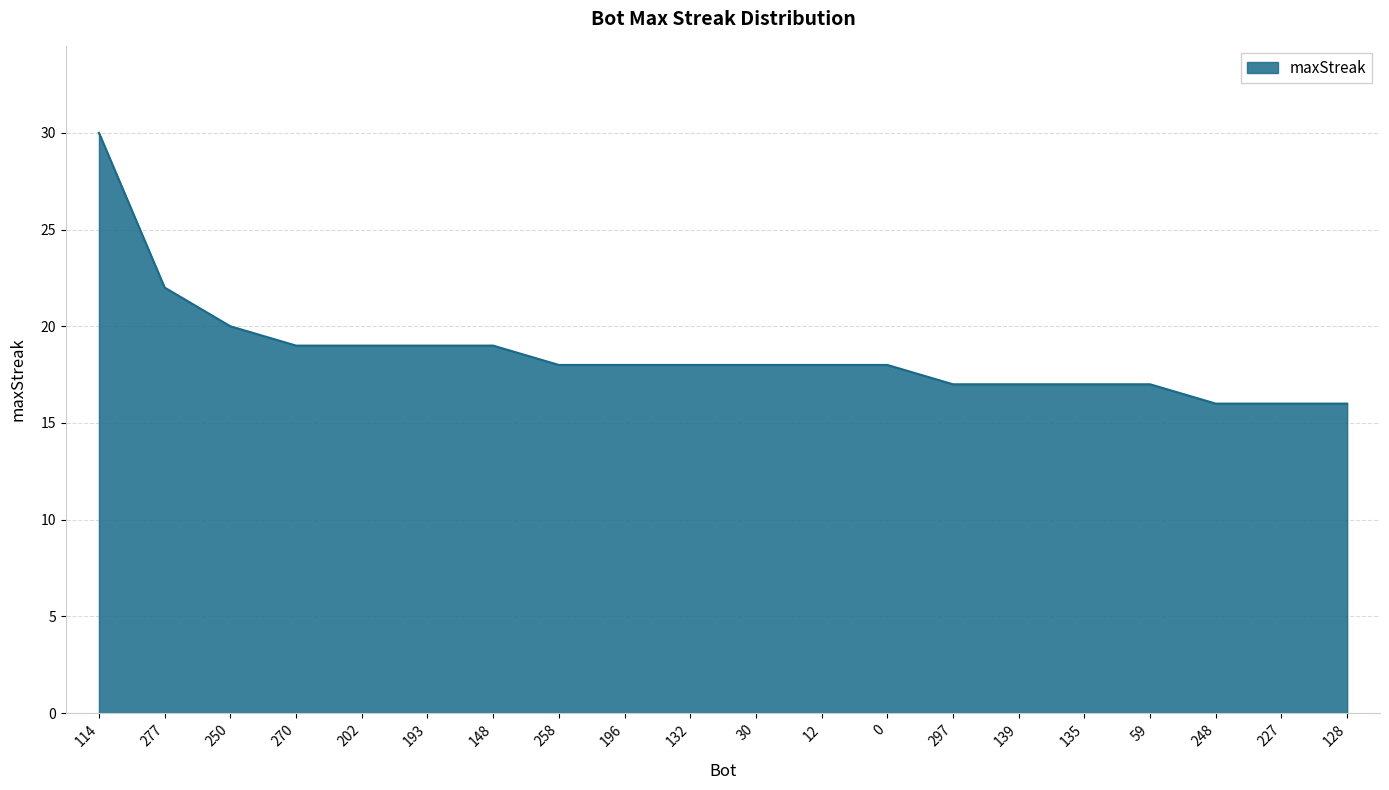

What is the sum of the values at 196 and 148?

37